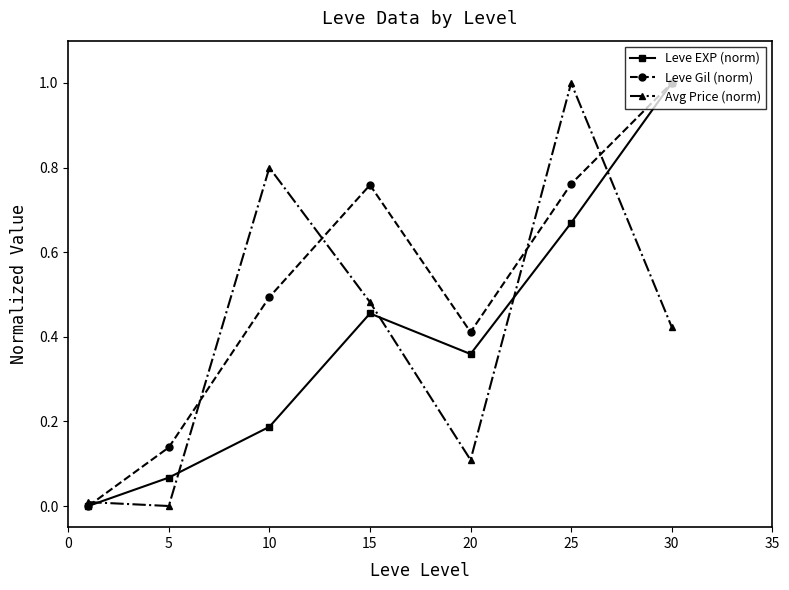

In Leve Gil (norm), how many points are higher than both neighbors (excluding endpoints)?

1